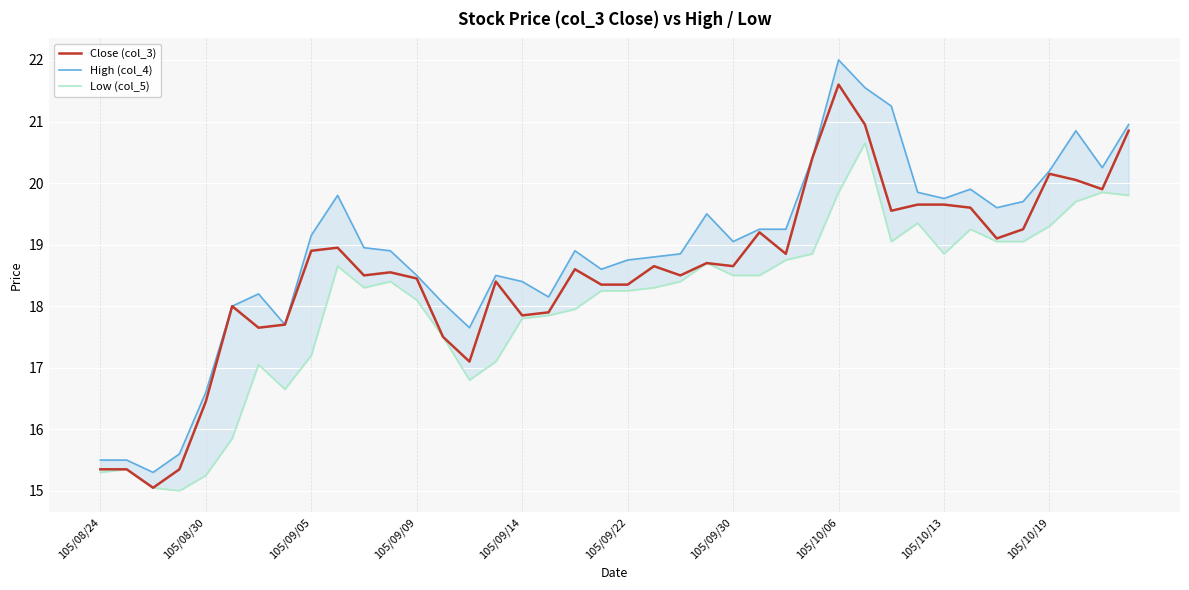

How many interior local valleys does the High (col_4) series have?

9